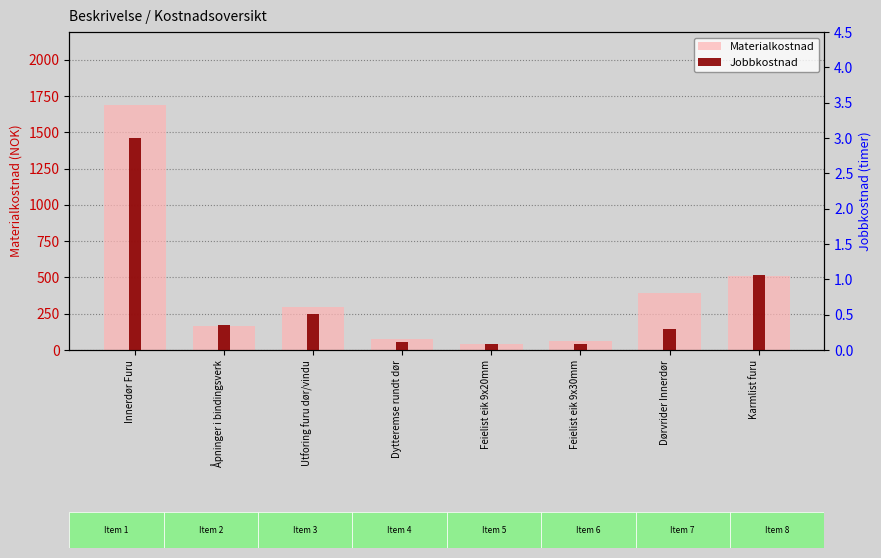

What is the label of the 7th bar from the right?

Åpninger i bindingsverk